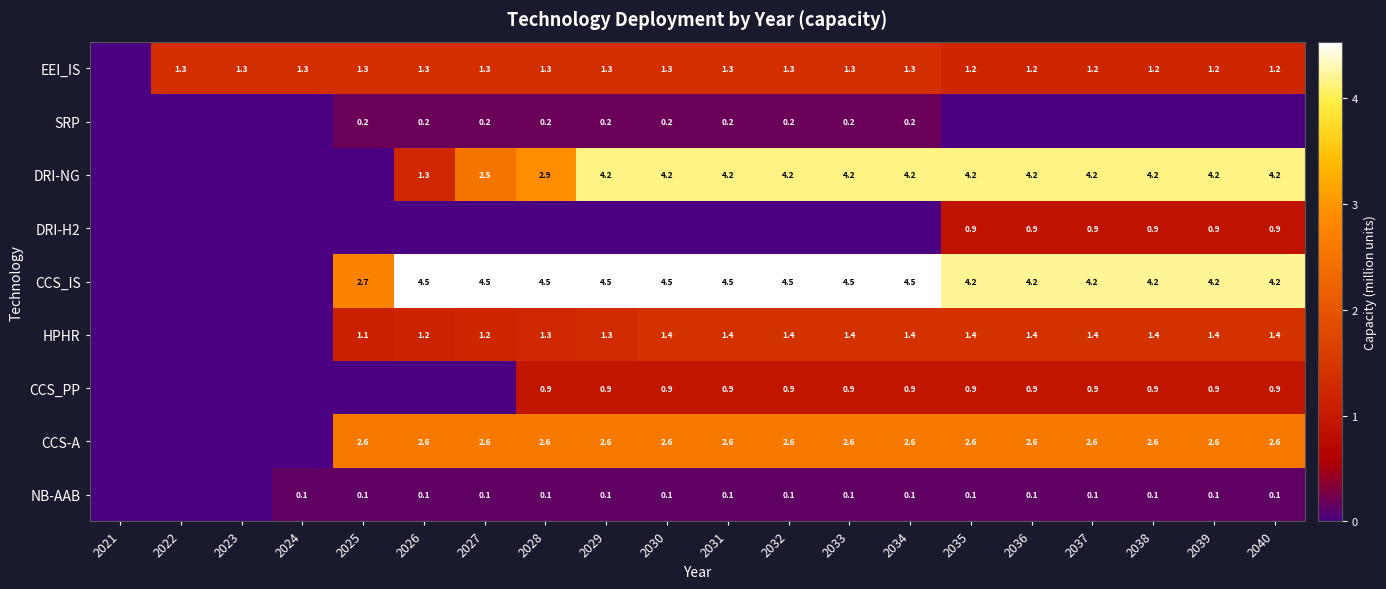

The EEI_IS series shows 0.4 at 2038. True or false?

False